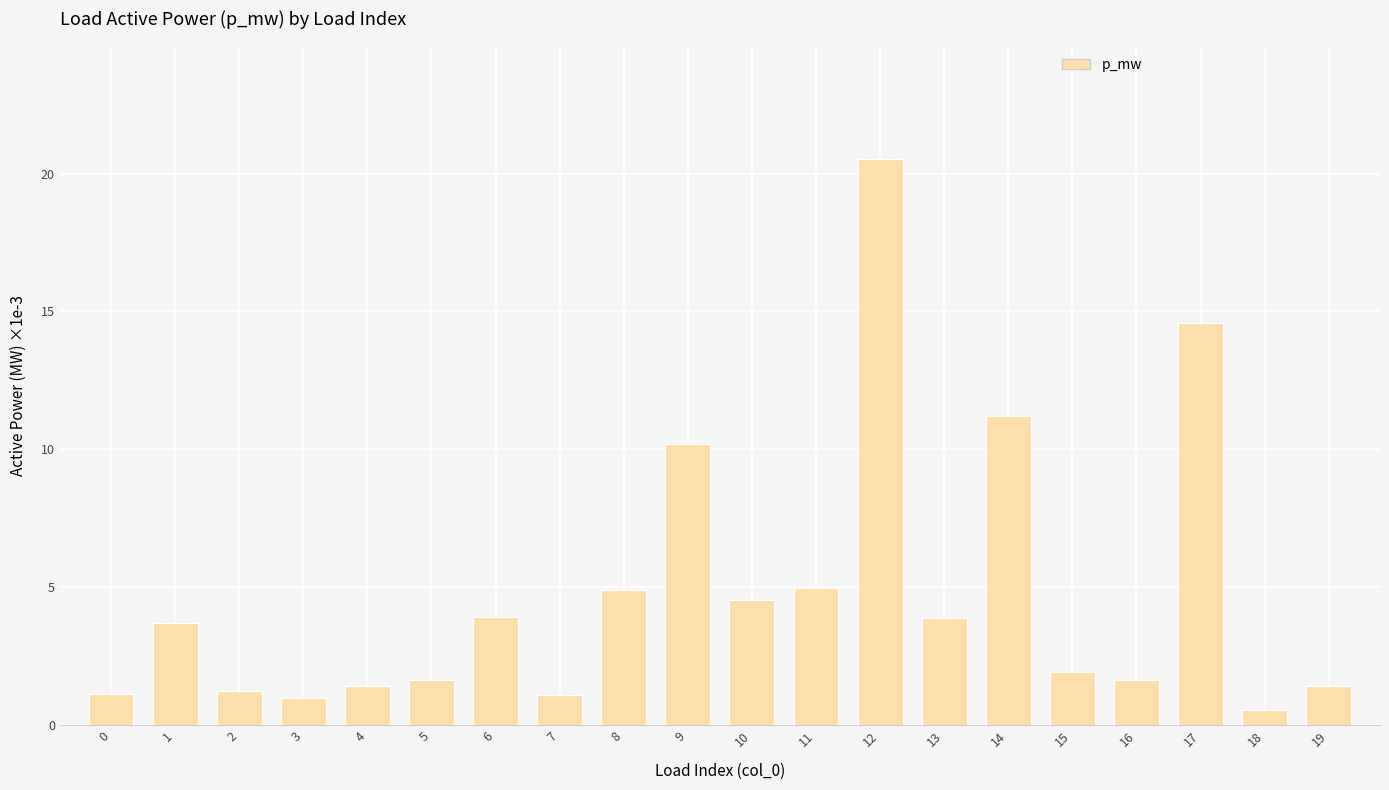

The value at 12 is 20.5. True or false?

True